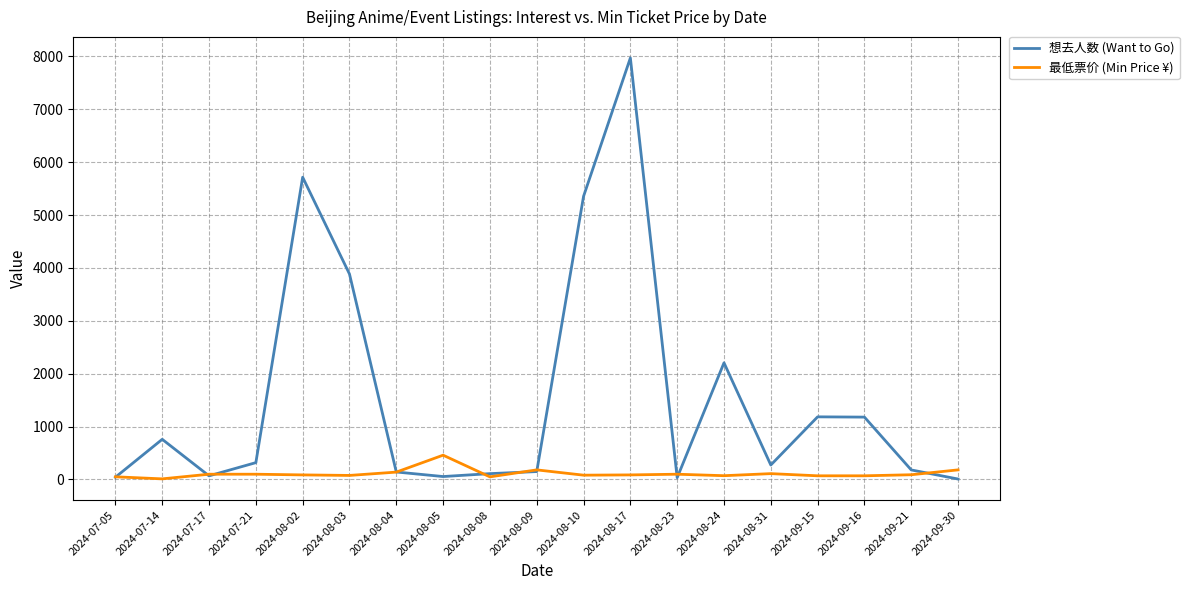

What is the difference between the second highest and minimum values in the 想去人数 (Want to Go) series?

5708